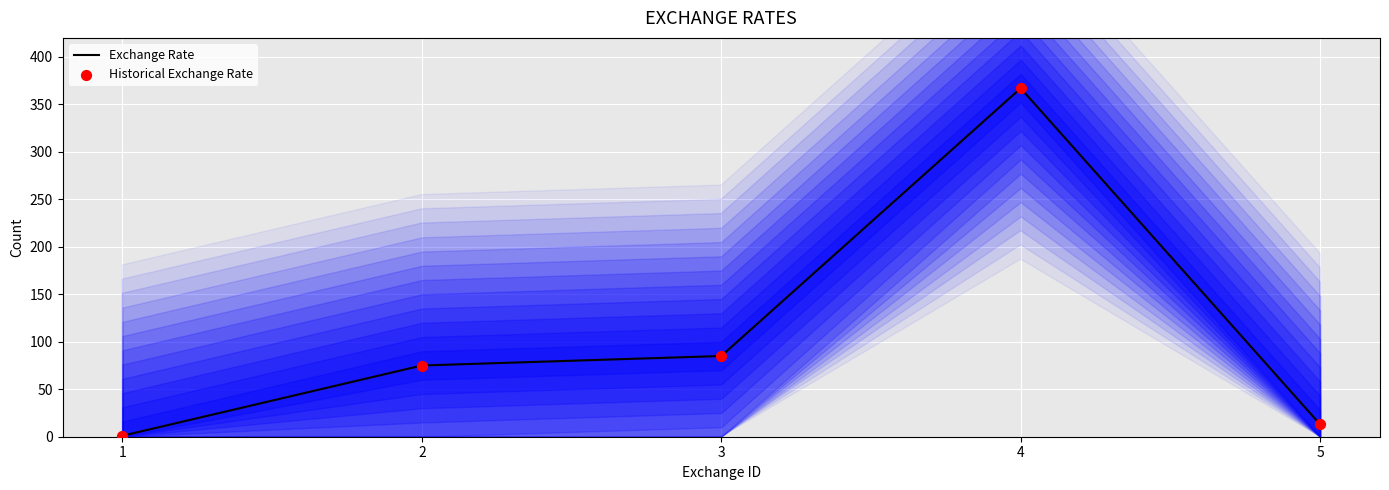

At how many categories does at least one series exceed 146?

1